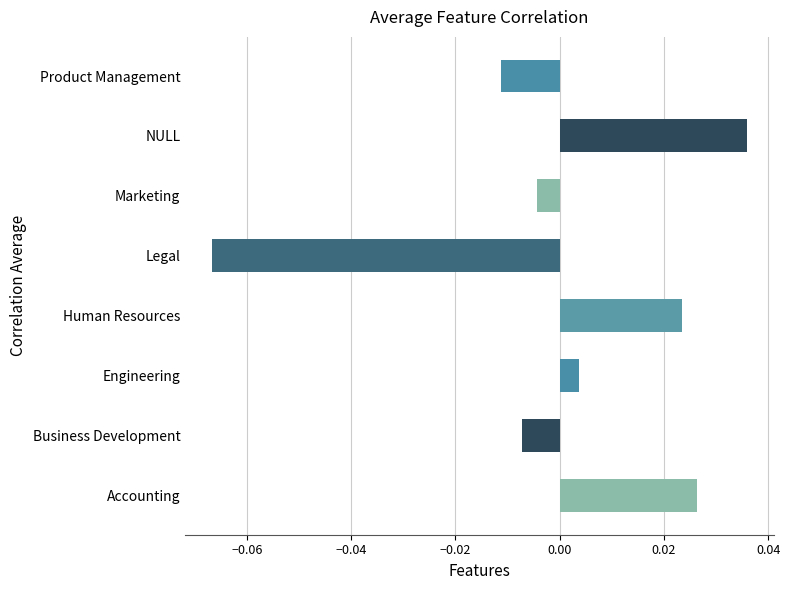

List the labels in order of value, largest first.

NULL, Accounting, Human Resources, Engineering, Marketing, Business Development, Product Management, Legal